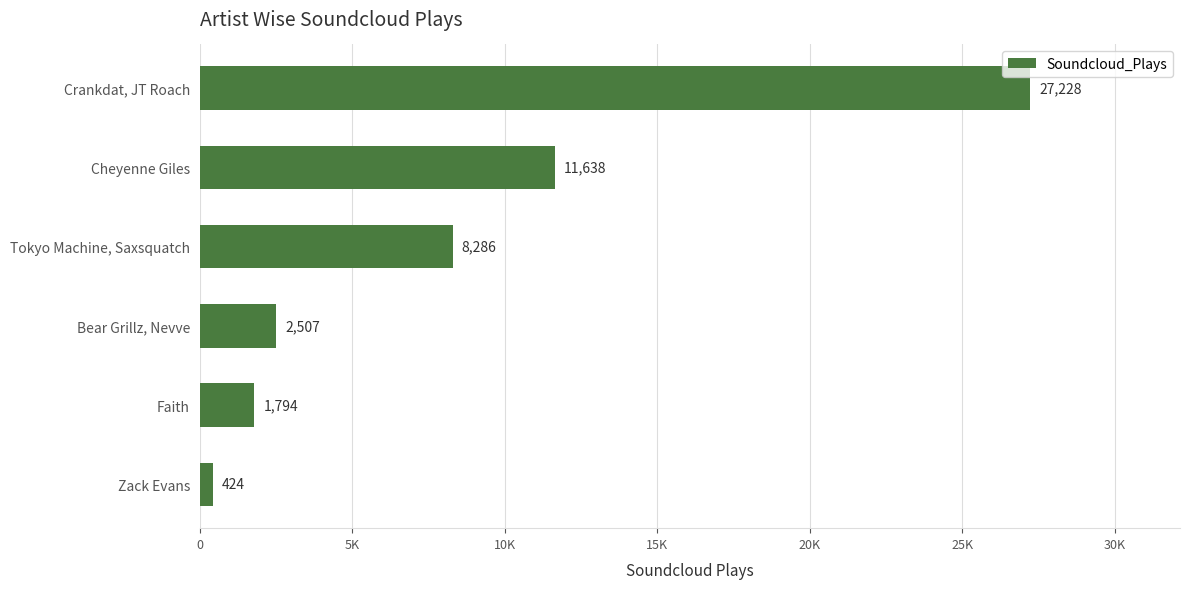

Rank the categories by value from highest to lowest.

Crankdat, JT Roach, Cheyenne Giles, Tokyo Machine, Saxsquatch, Bear Grillz, Nevve, Faith, Zack Evans